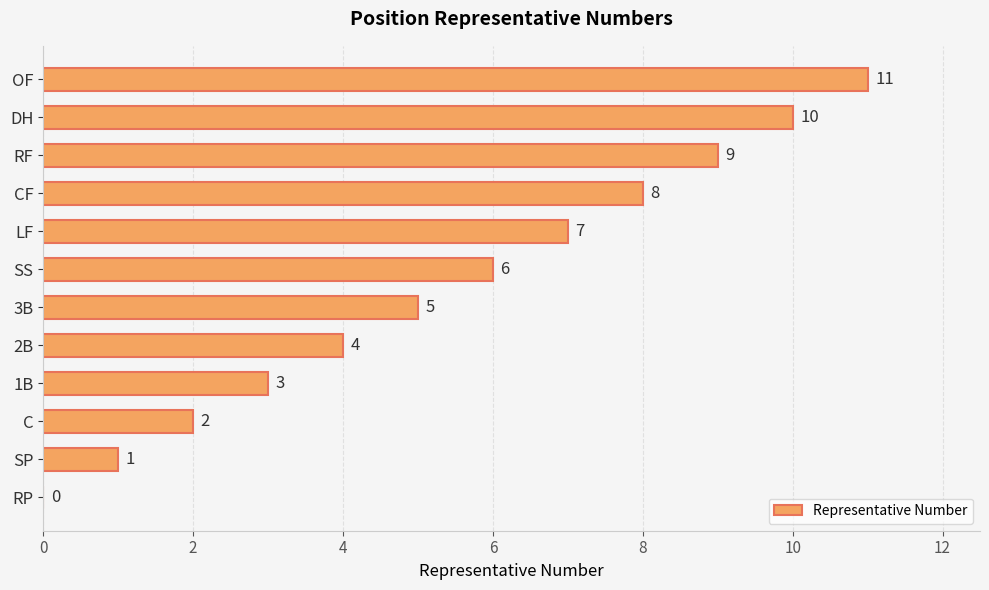

Is it true that the value at RF is 13?

False